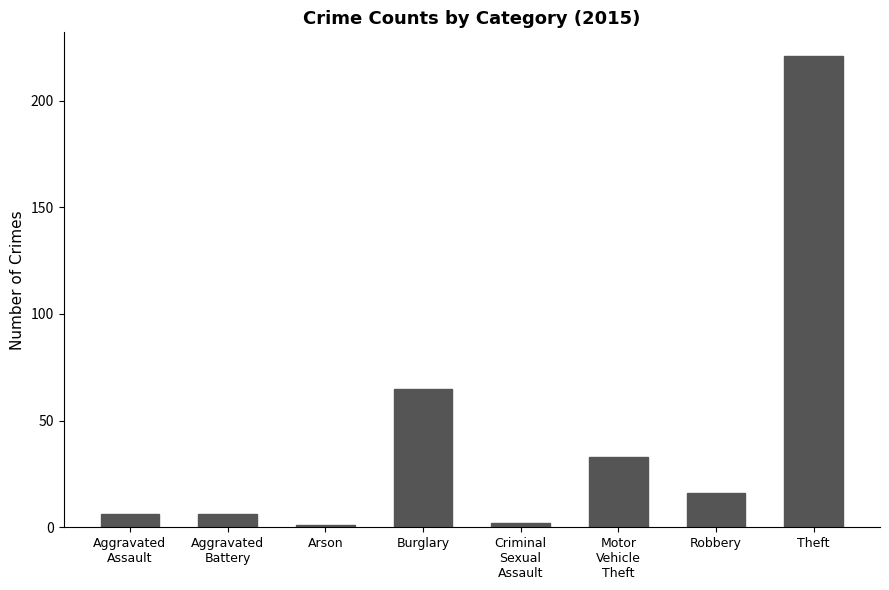

The value at Burglary is 65. True or false?

True